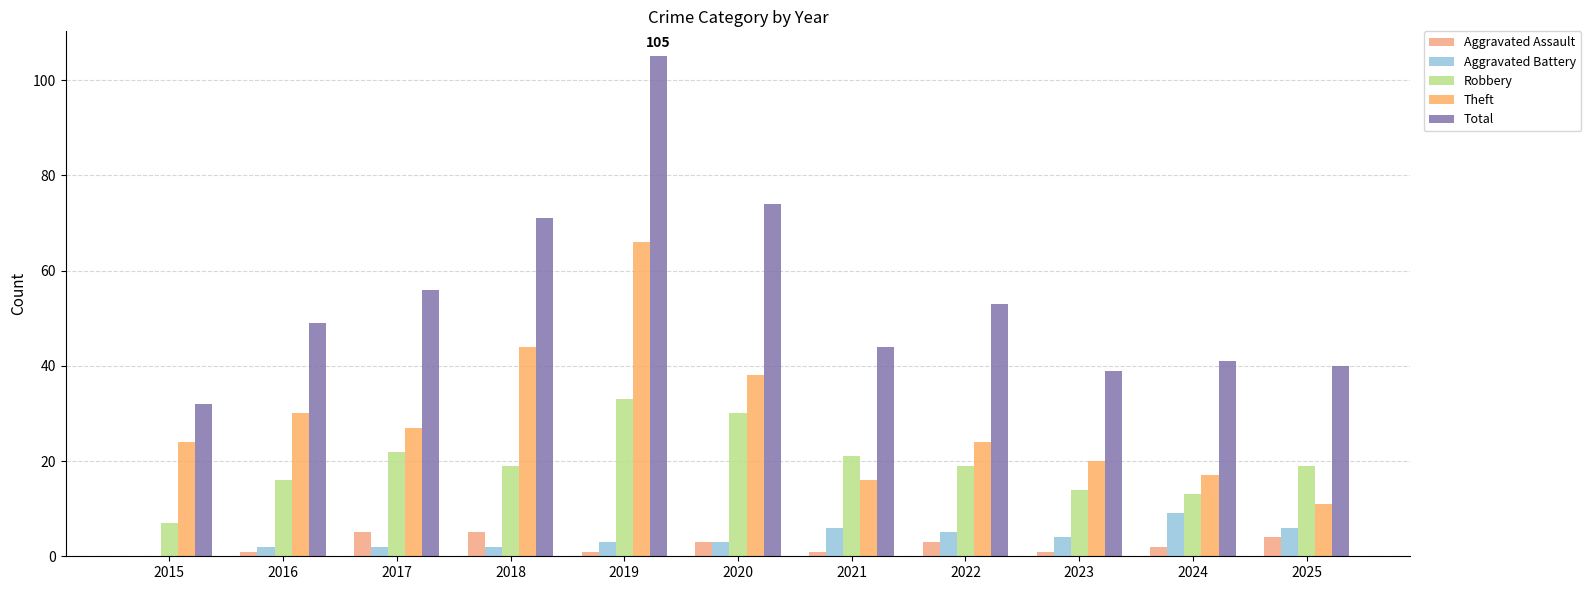

How many distinct data groups are displayed?

5